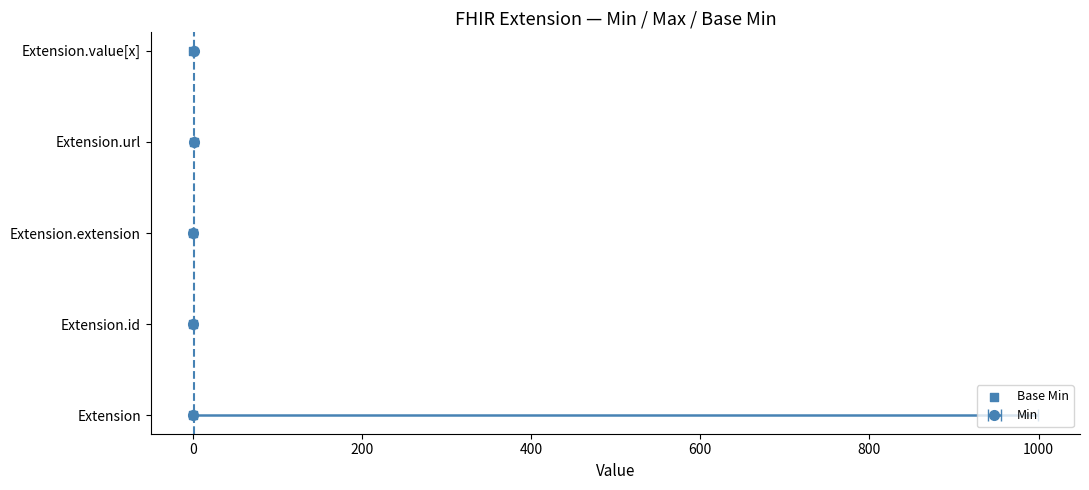

Between 0 and 200, which is larger?

200